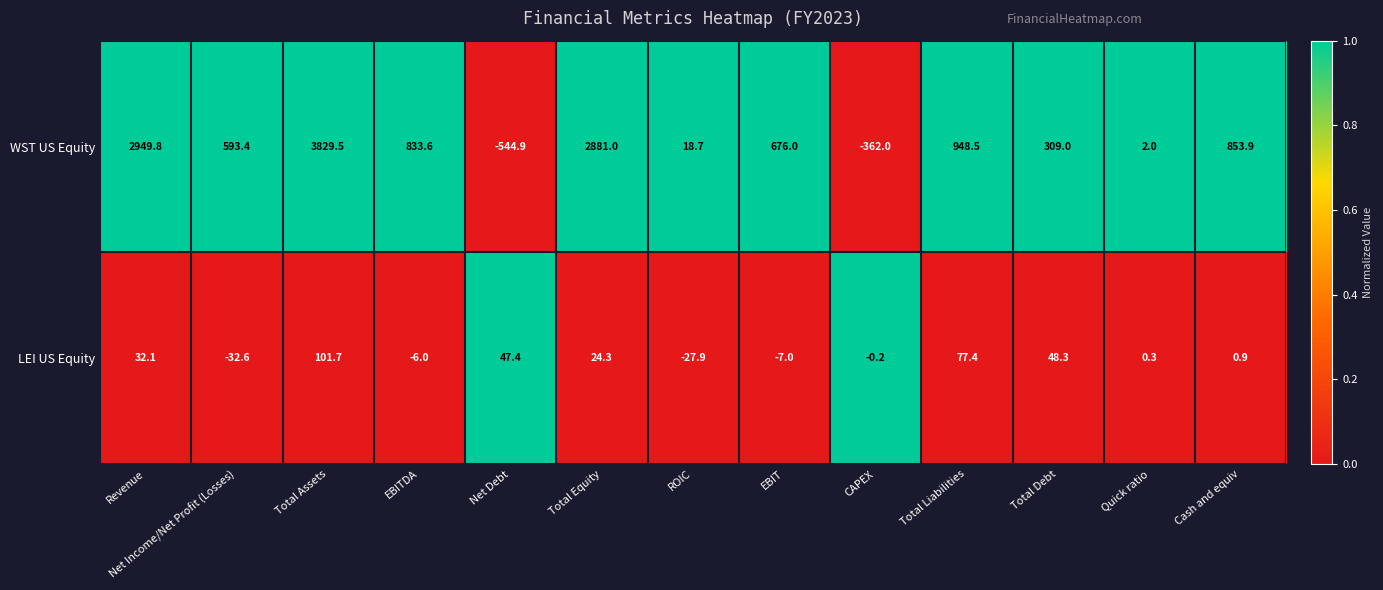

List the series in order of their peak value, highest first.

WST US Equity, LEI US Equity